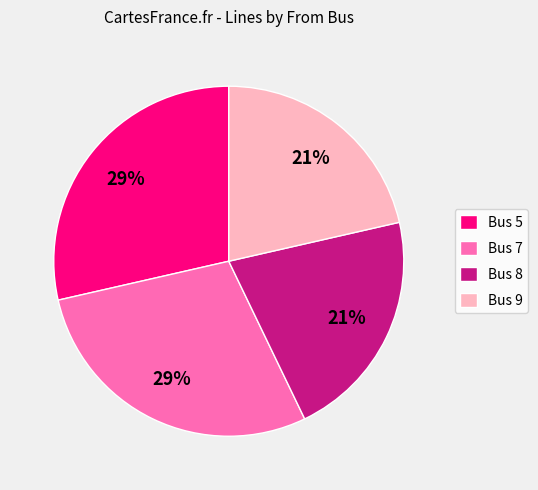

The Bus 7 slice represents 40% of the pie. True or false?

False